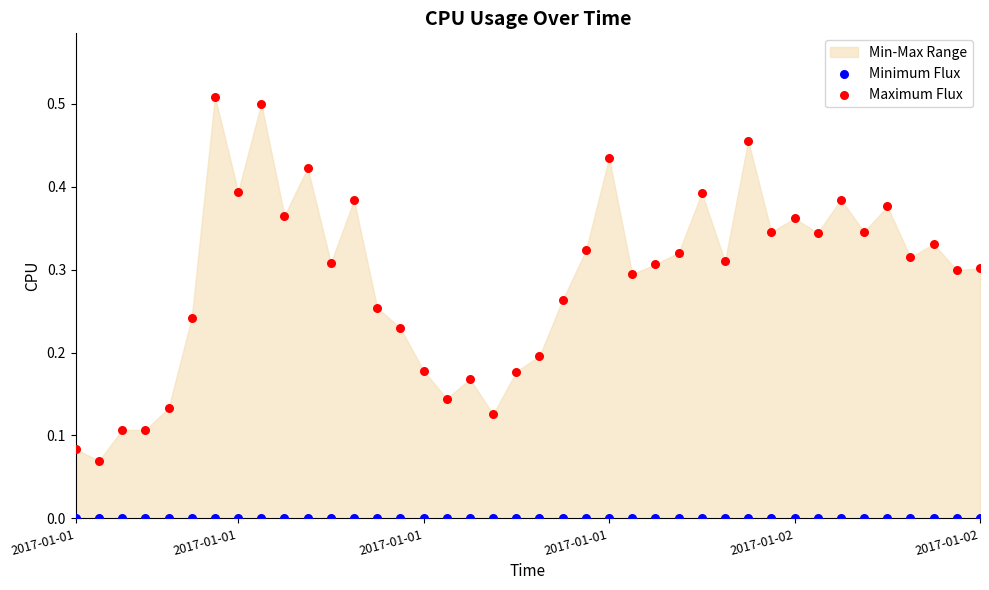

Which series reaches the minimum Y coordinate?

Minimum Flux